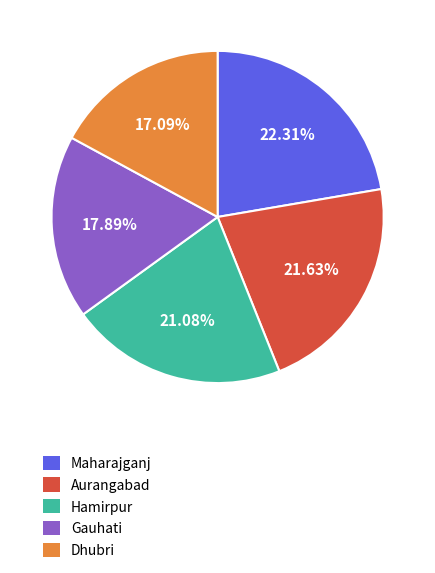

What percentage is NOT represented by Gauhati?

82.1%